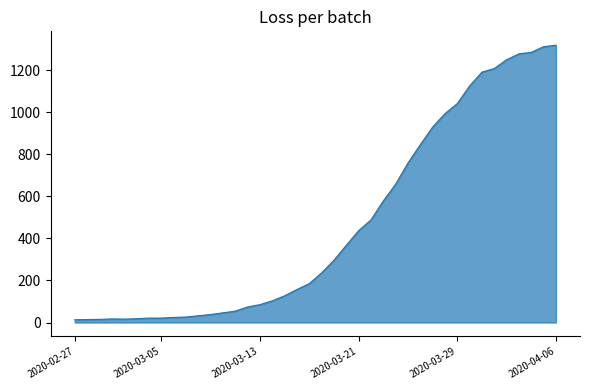

What is the difference between the maximum and minimum values?

1307